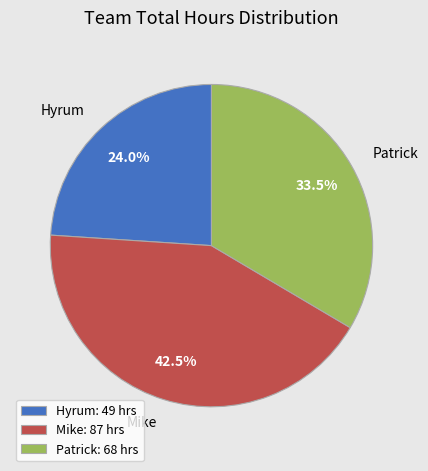

Is there a majority slice in this chart?

No